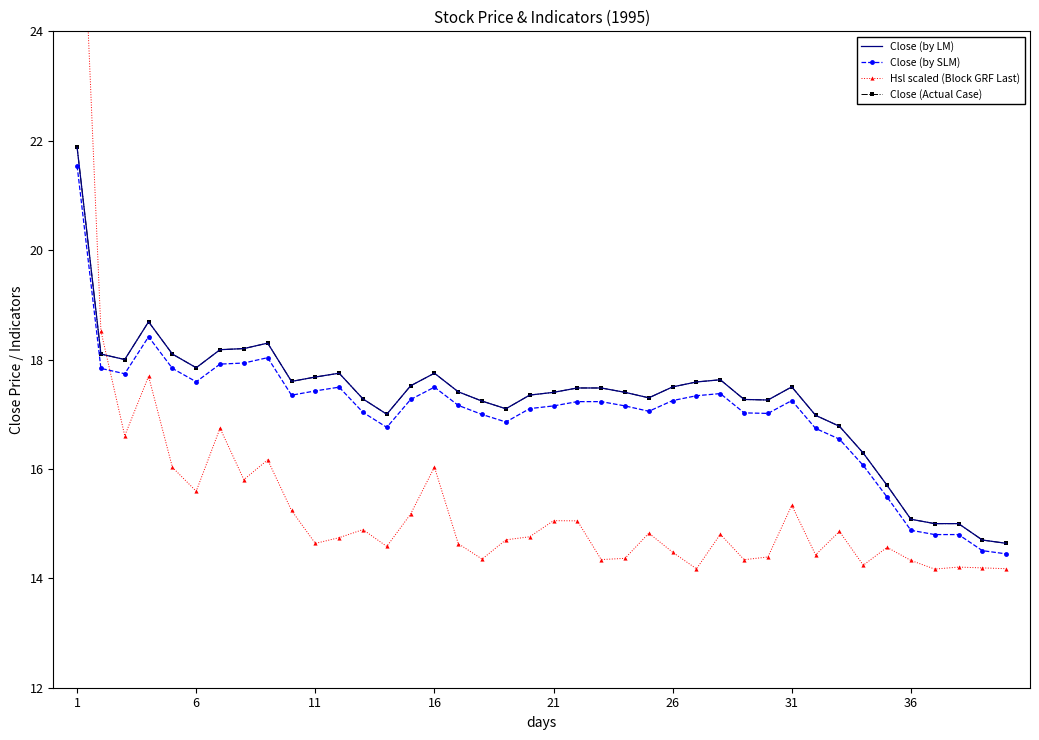

The Close (by LM) series shows 17.7 at 11. True or false?

True